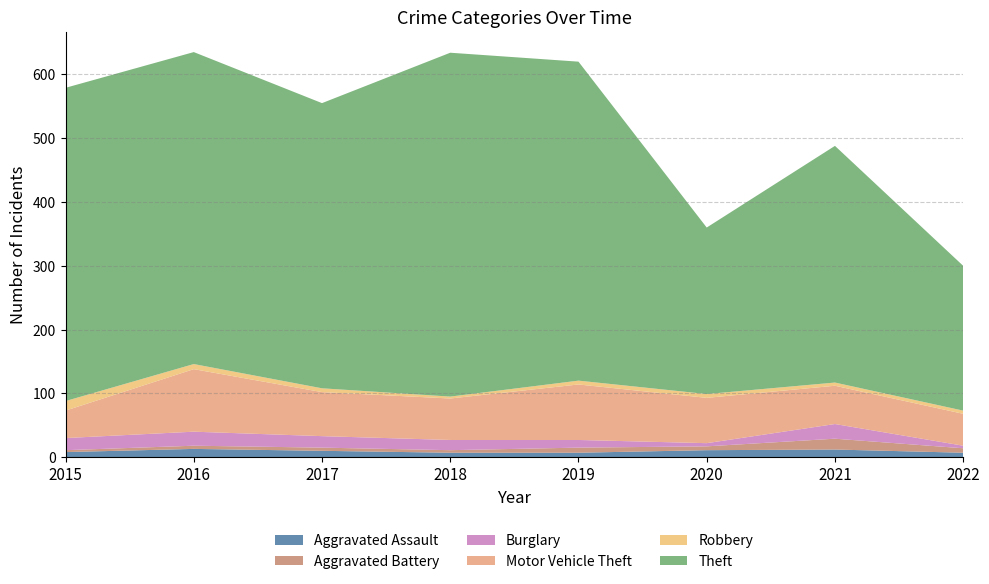

Reading right to left, transcribe all the data shown in this chart.

Aggravated Assault: 2022=7	2021=12	2020=11	2019=7	2018=7	2017=10	2016=13	2015=8
Aggravated Battery: 2022=7	2021=17	2020=6	2019=8	2018=4	2017=5	2016=5	2015=3
Burglary: 2022=4	2021=23	2020=5	2019=12	2018=16	2017=18	2016=22	2015=19
Motor Vehicle Theft: 2022=50	2021=60	2020=71	2019=87	2018=65	2017=69	2016=98	2015=43
Robbery: 2022=5	2021=5	2020=6	2019=6	2018=3	2017=6	2016=8	2015=15
Theft: 2022=227	2021=371	2020=261	2019=500	2018=539	2017=447	2016=489	2015=491